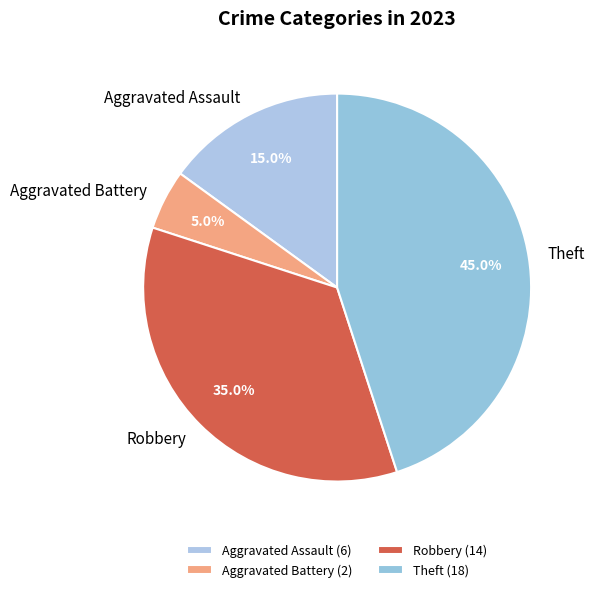

Approximately how many times larger is the value at Aggravated Assault compared to Theft?

0.3